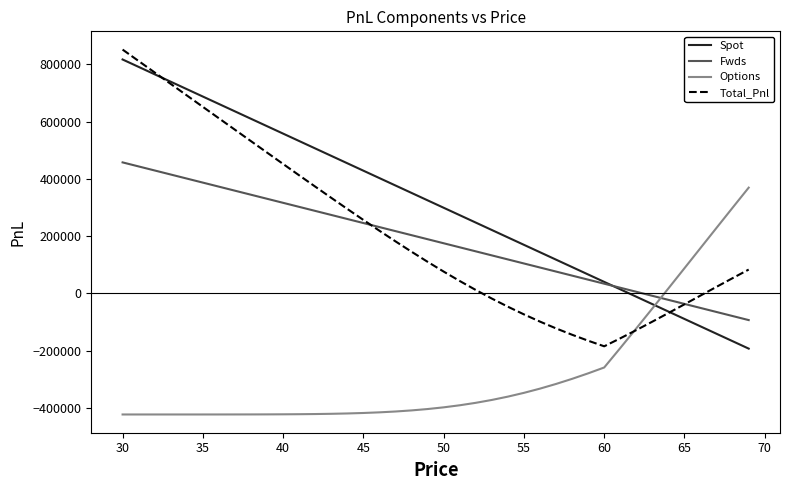

What is the minimum value shown in the chart?

-422985.3